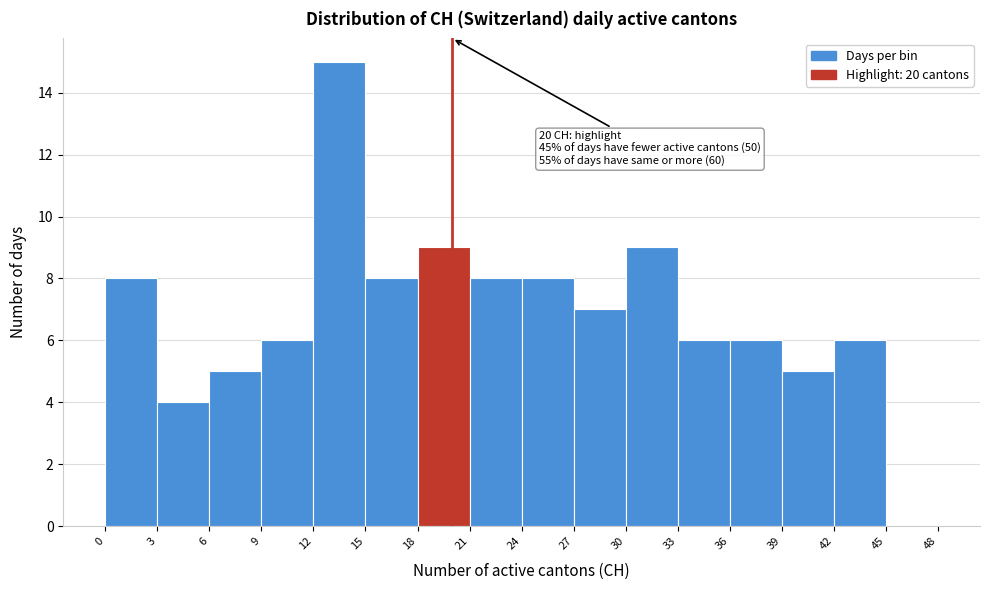

Which range on the x-axis has the tallest bar?

12 to 15